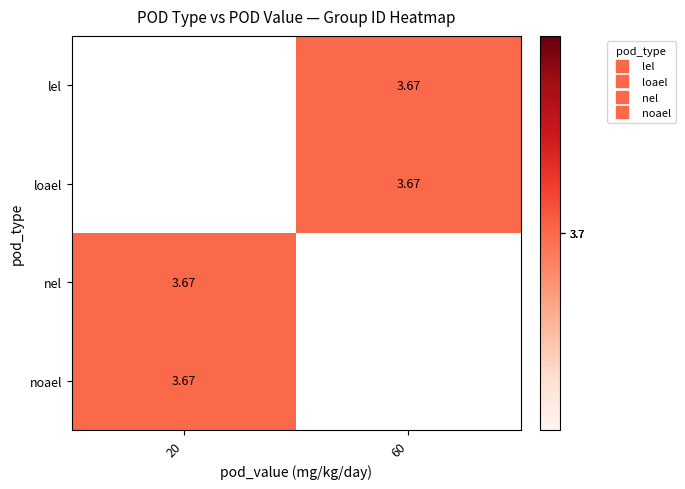

Is the value of lel at 20 greater than the value of loael at 60?

No